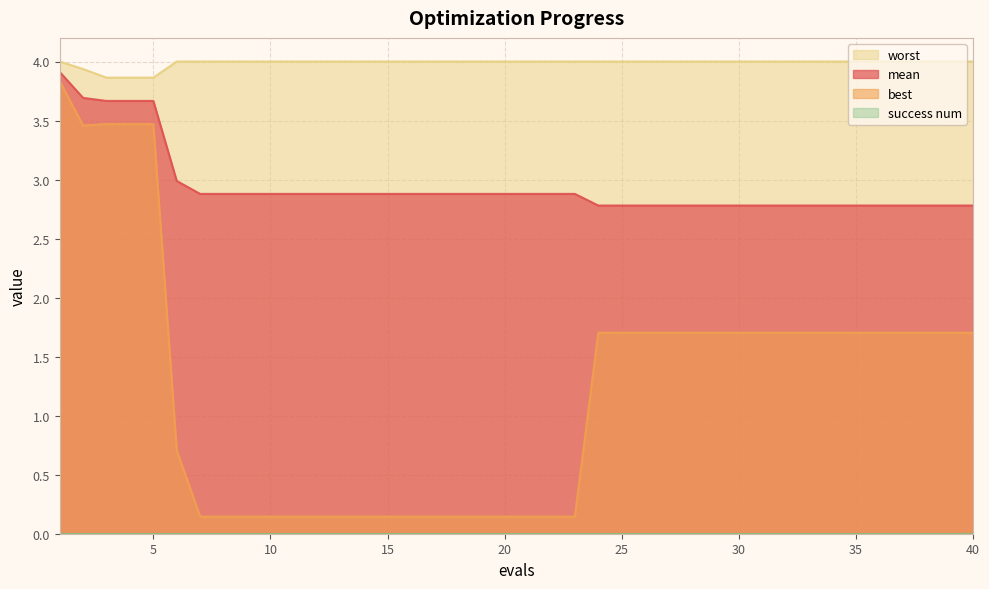

True or false: best has a value of 1.7 at 28.

True